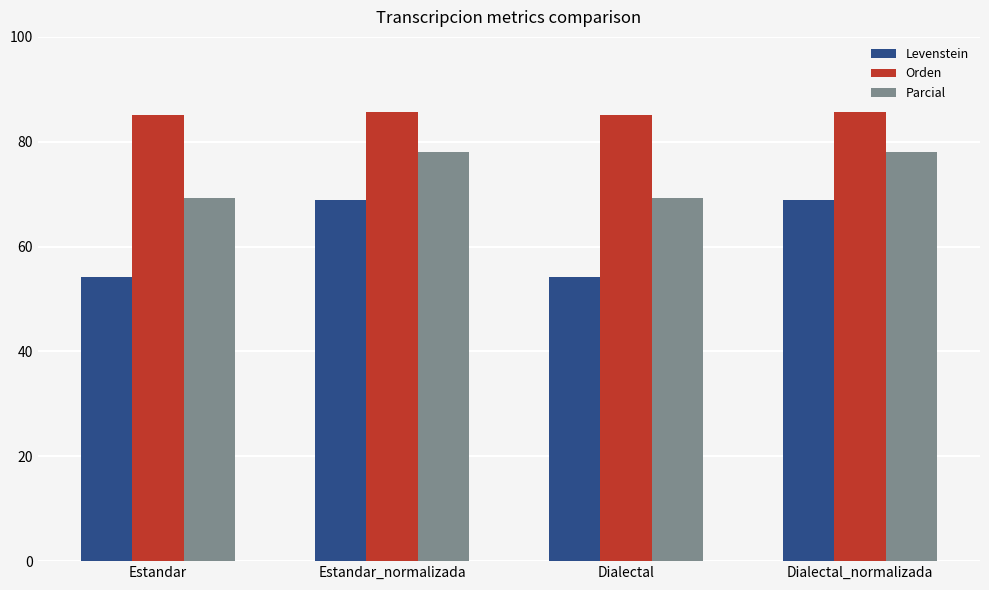

True or false: Parcial has a value of 25.5 at Dialectal.

False